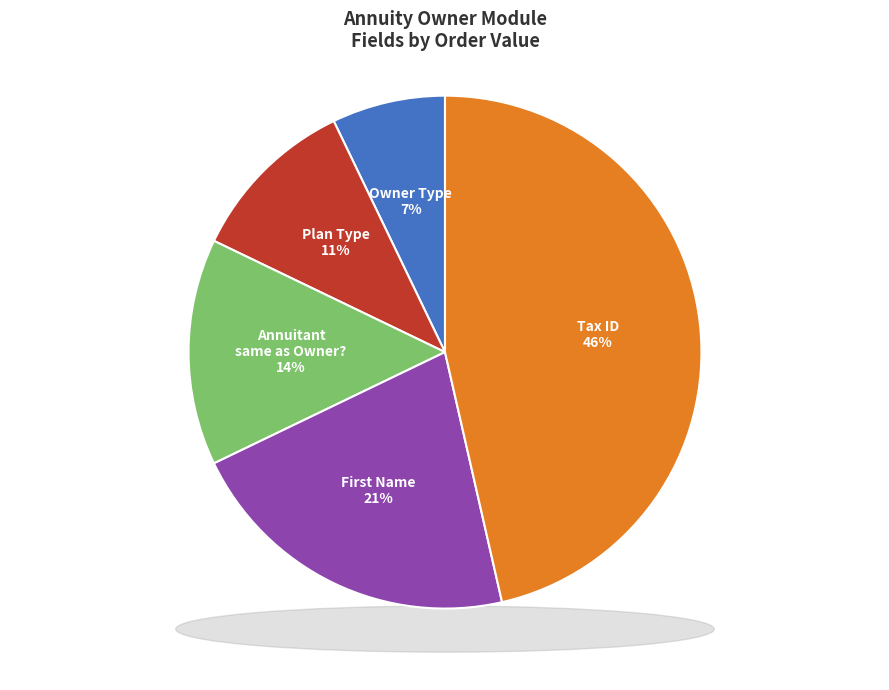

How many slices are in this pie chart?

5